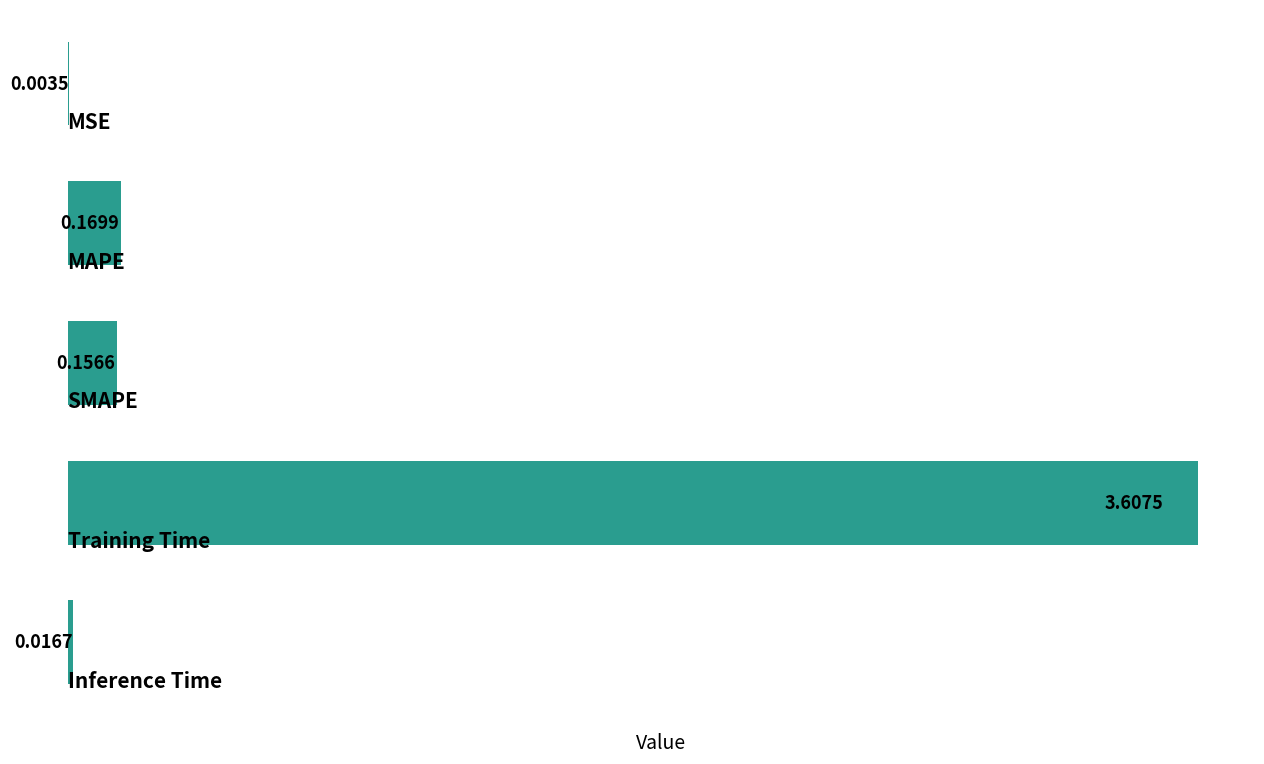

What is the sum of all values?

4.0